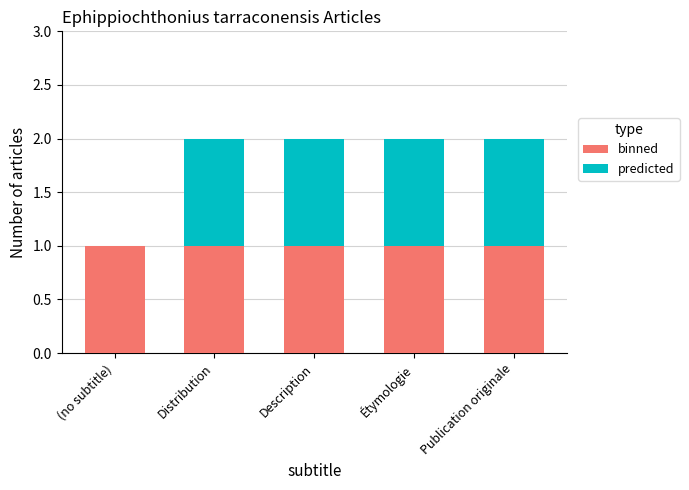

Reading left to right, what are the values for binned?

(no subtitle)=1	Distribution=1	Description=1	Étymologie=1	Publication originale=1